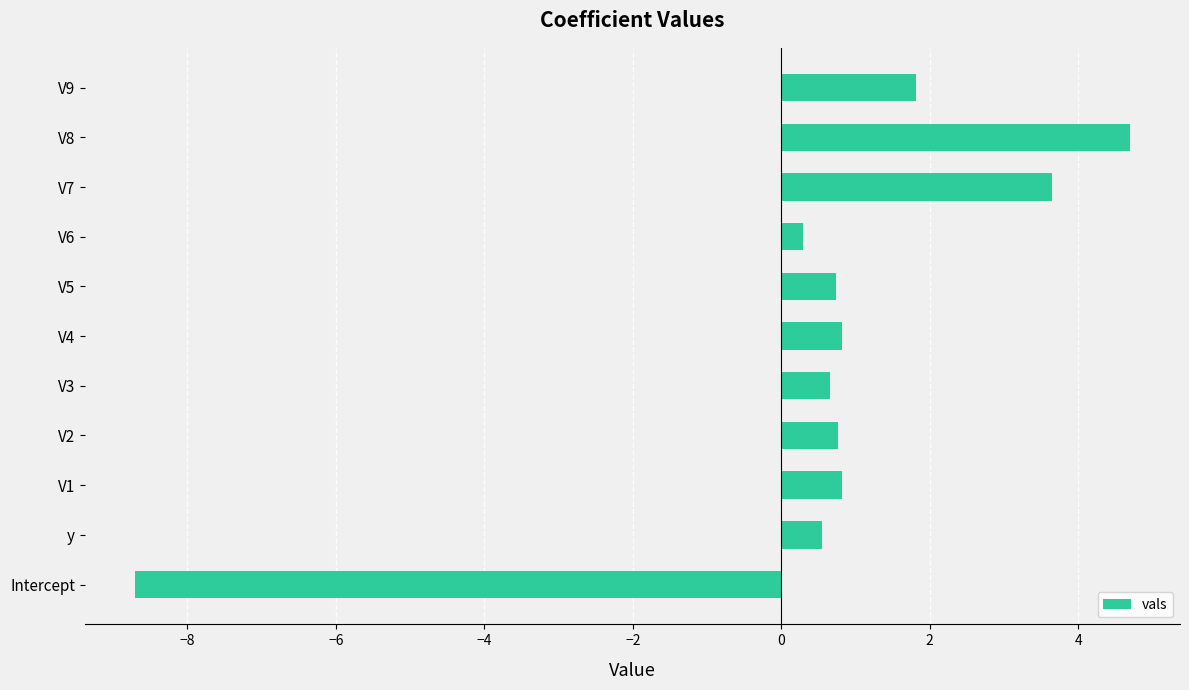

What is the change in value from Intercept to V9?

+10.5